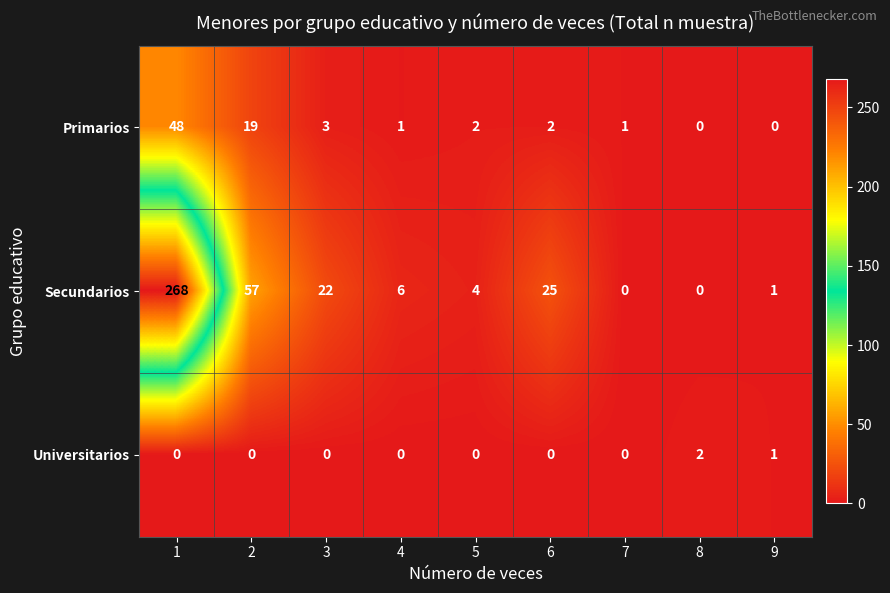

Which series has the widest spread of values?

Secundarios